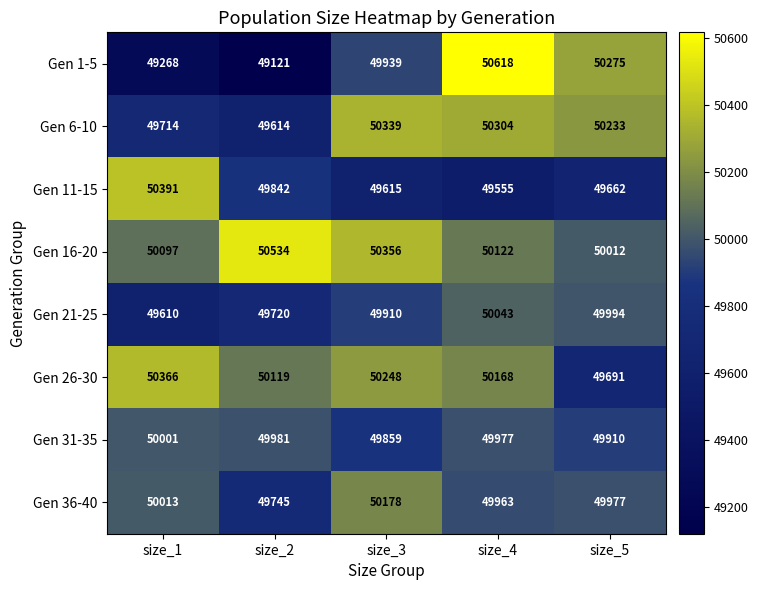

What is the sum of all Gen 21-25 values?

249277